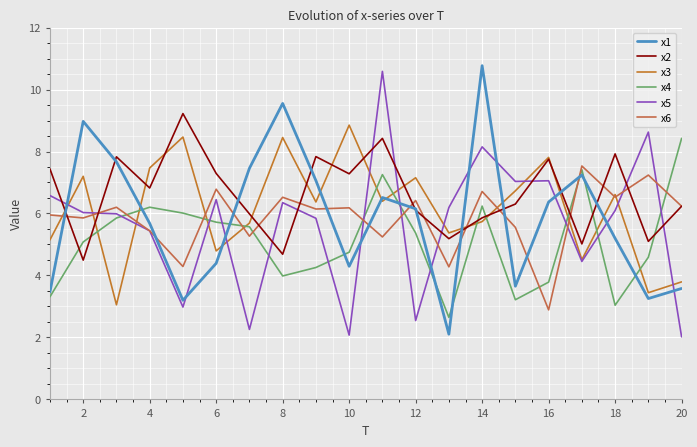

What is the average value of the x6 series?

5.9